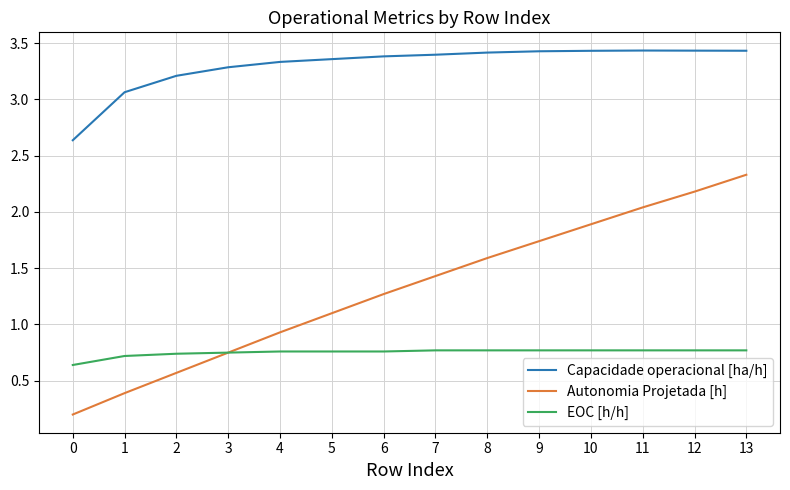

At 13, list the series in order from smallest to largest.

EOC [h/h], Autonomia Projetada [h], Capacidade operacional [ha/h]